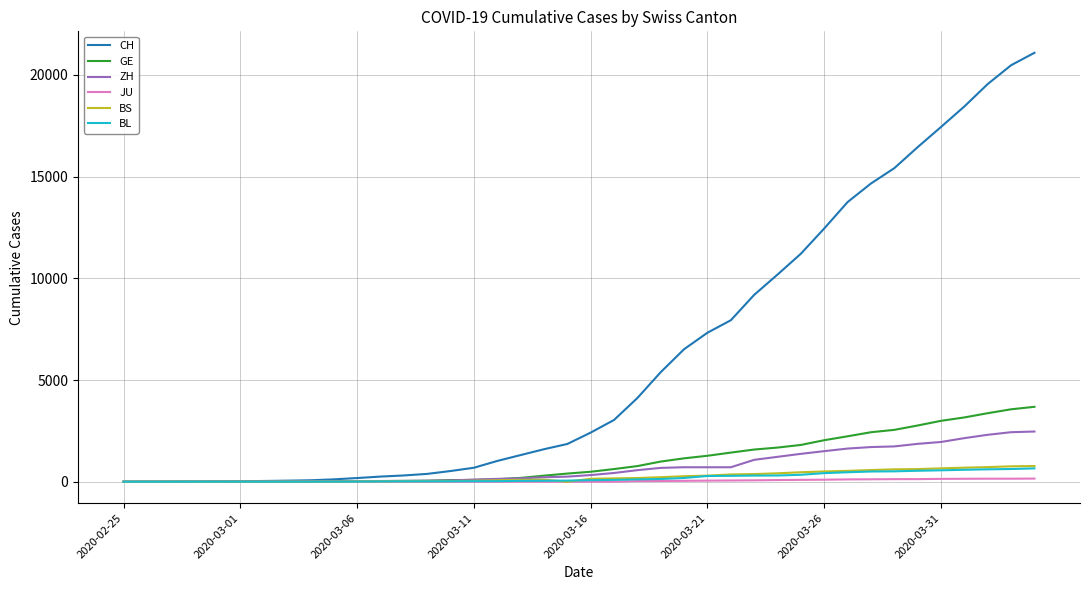

Which series has the widest spread of values?

CH